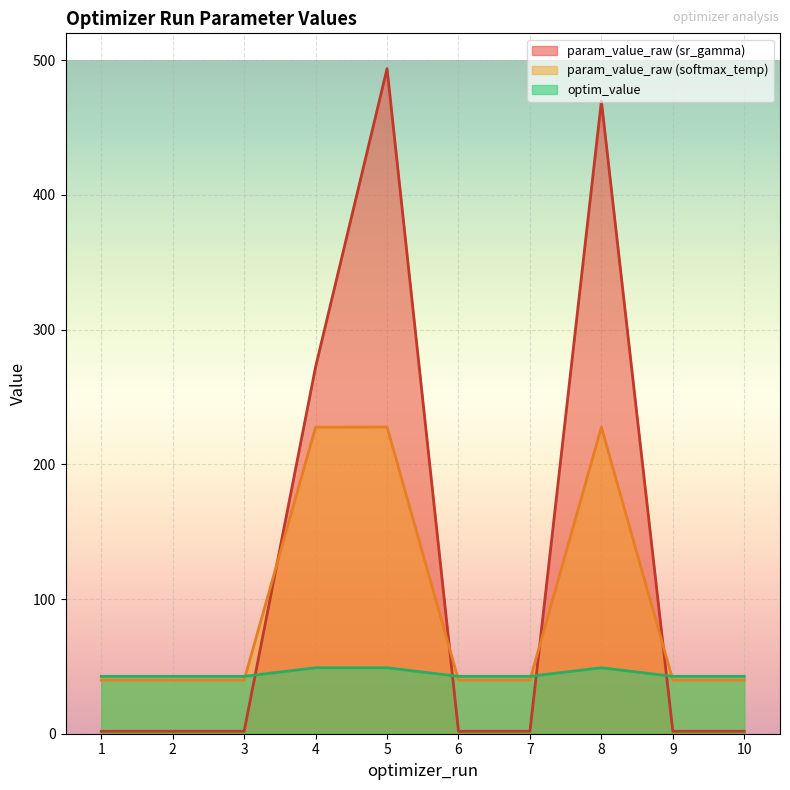

What is the highest value of the optim_value series?

49.0